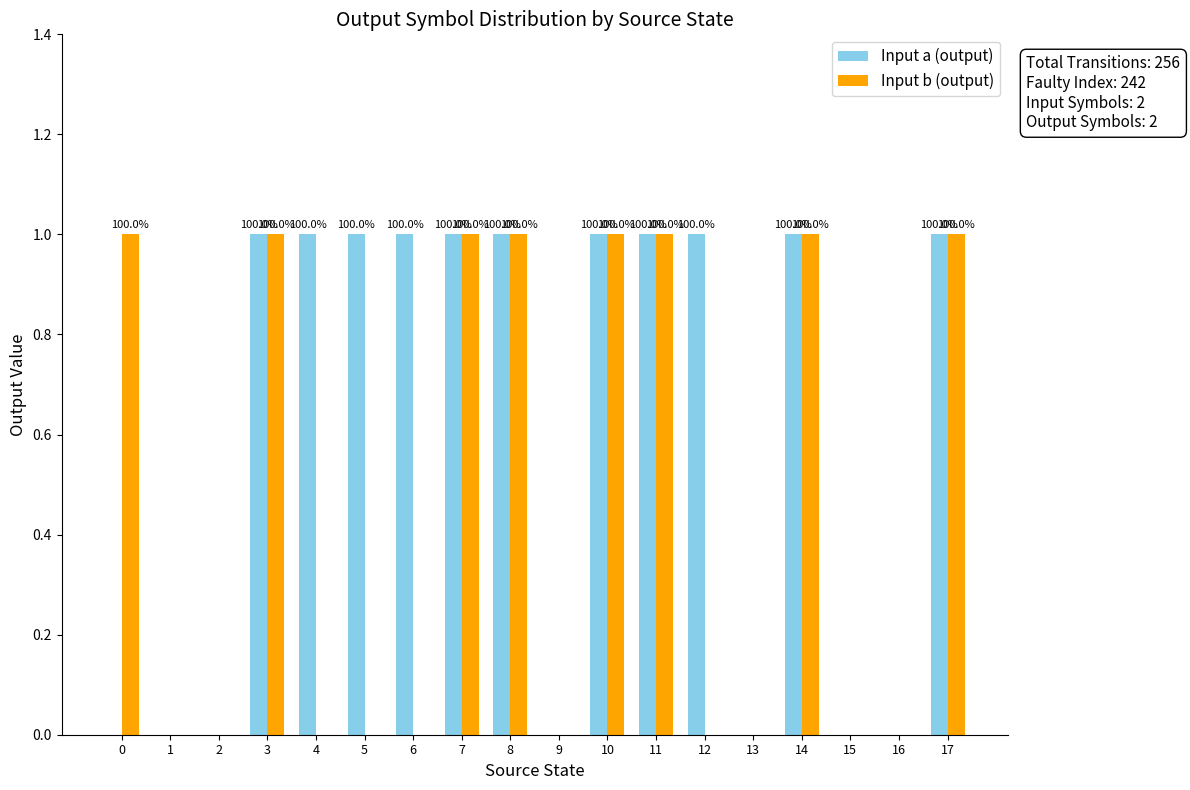

Does the chart contain stacked bars?

No